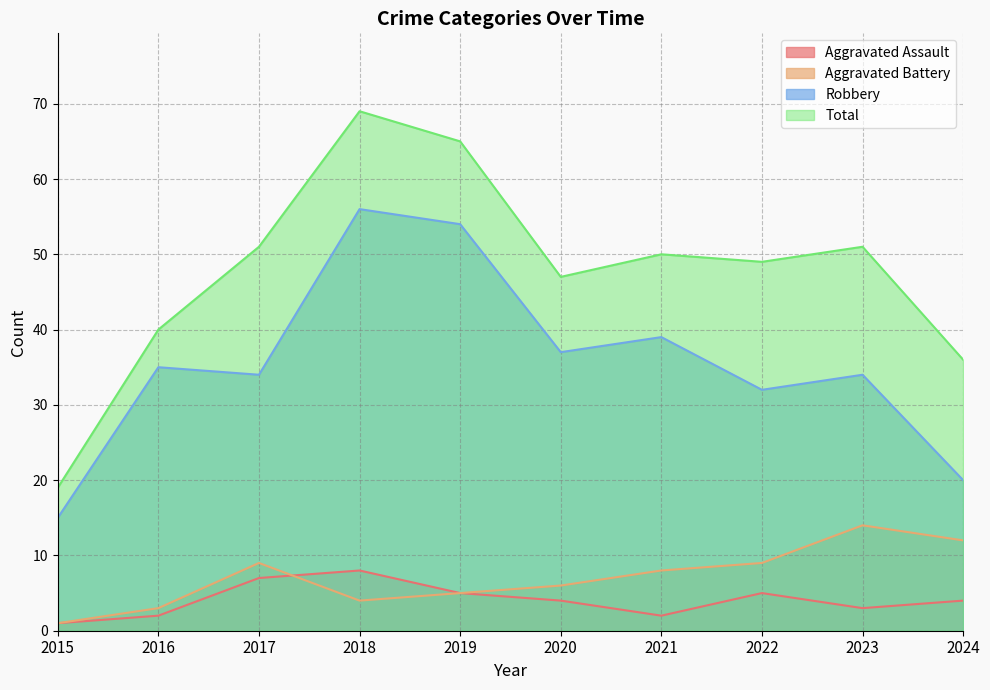

Which label corresponds to the smallest value in the chart?

2015